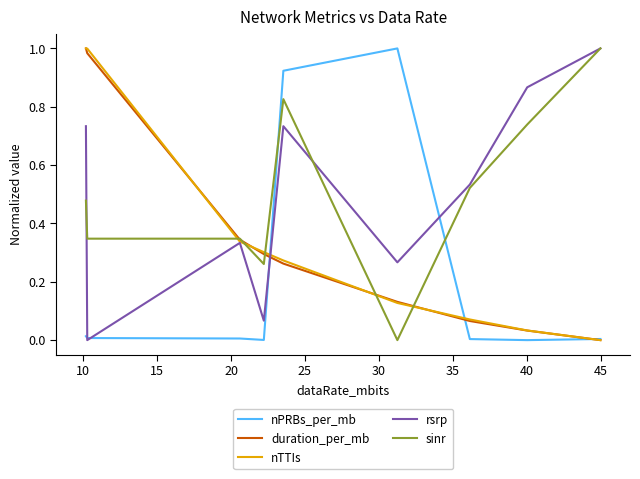

Which series ends up on top after the final intersection of nPRBs_per_mb and sinr?

sinr